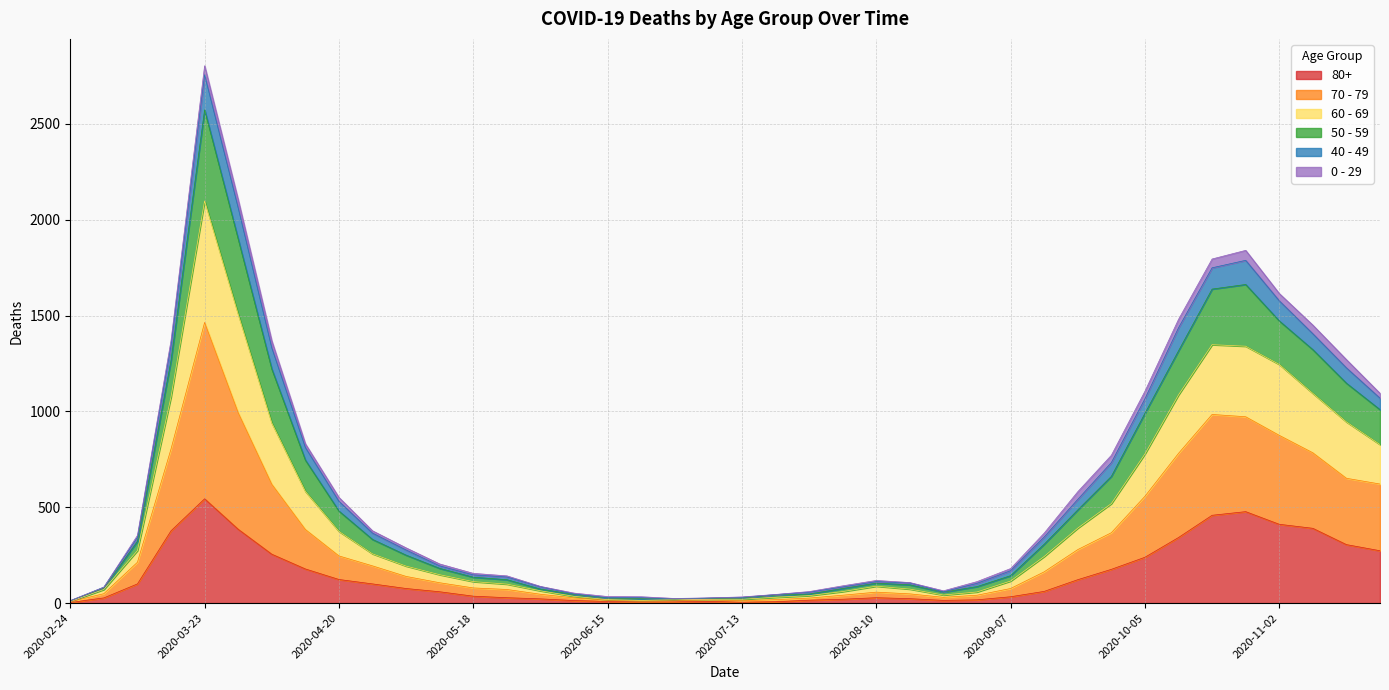

At which label does 80+ reach its peak?

2020-03-23